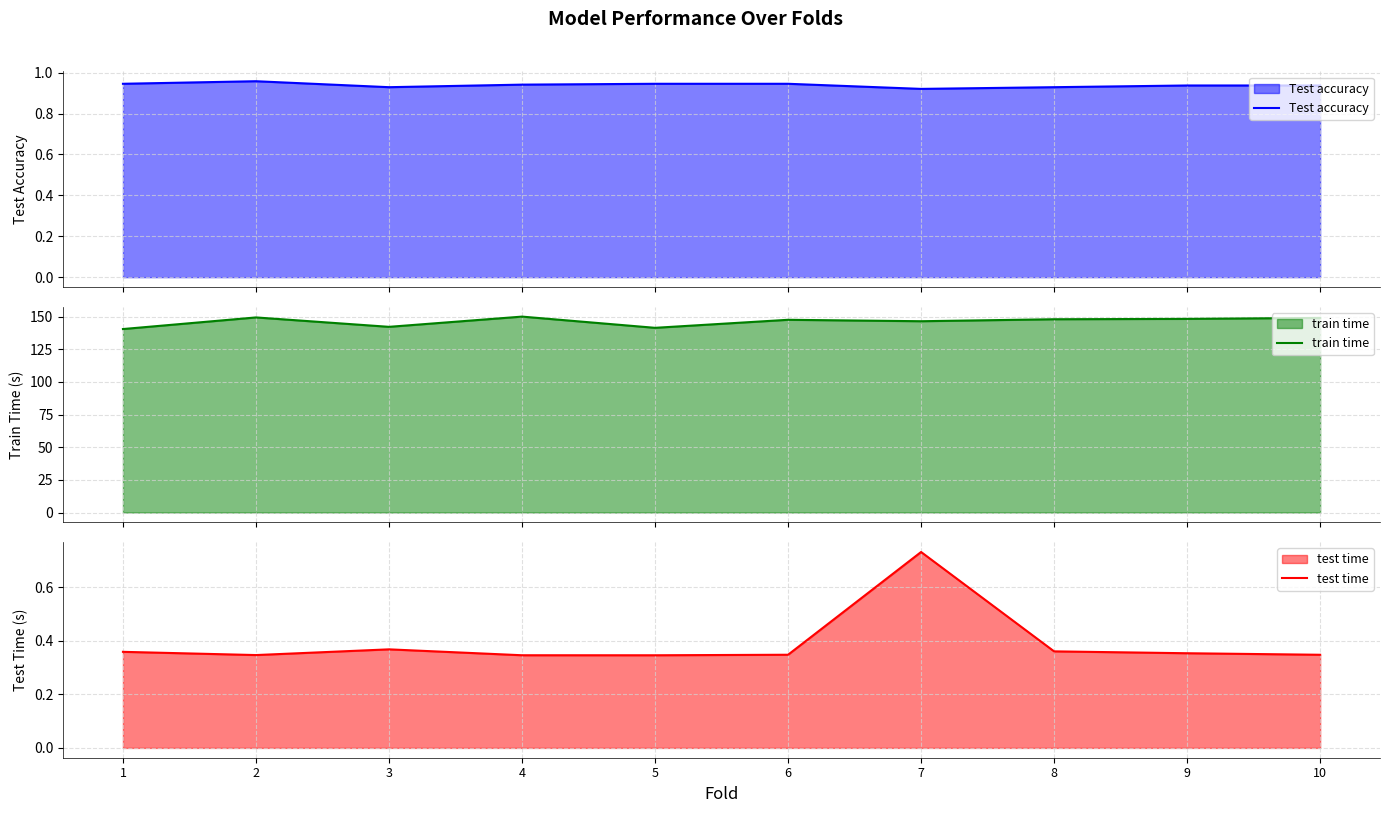

What are all the series names shown in the legend?

Test accuracy, train time, test time